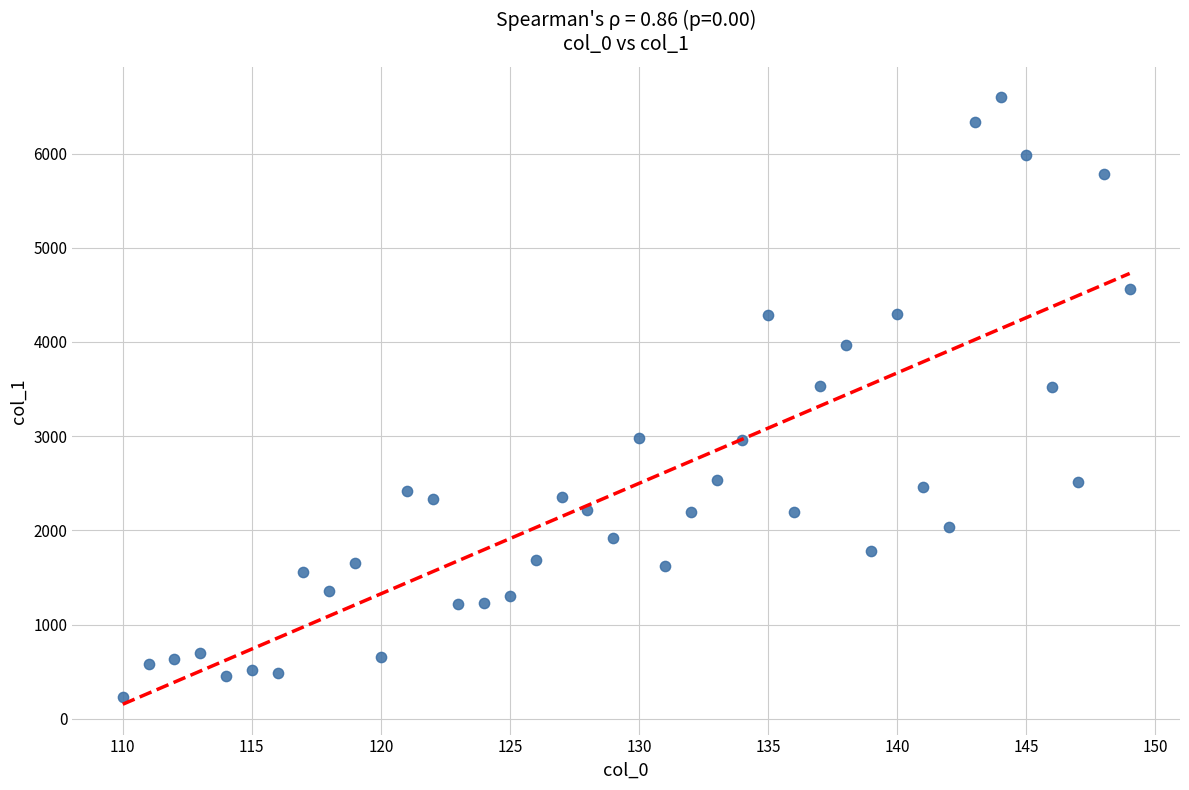

What is the range of Y values (max minus min)?

6368.6